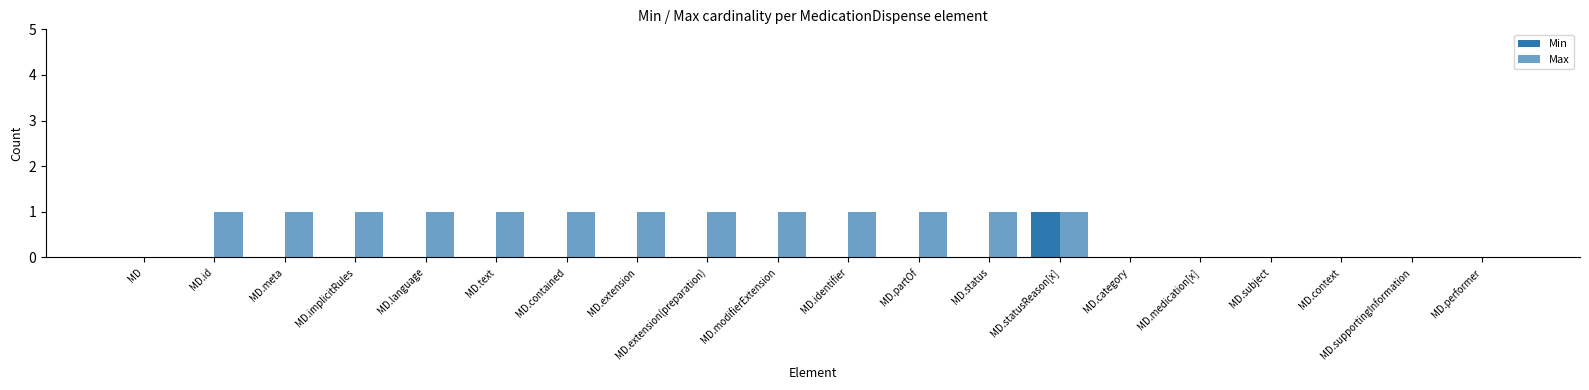

The value of Min at MD.performer is 0. True or false?

False